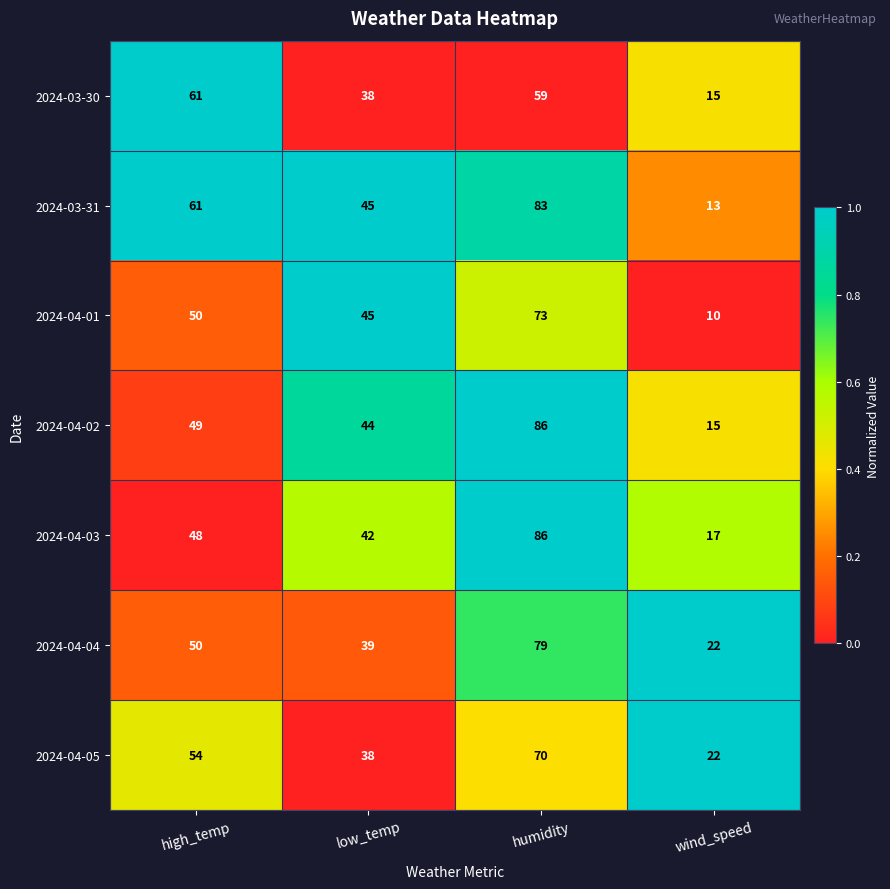

Which series has the largest range (max minus min)?

2024-04-02